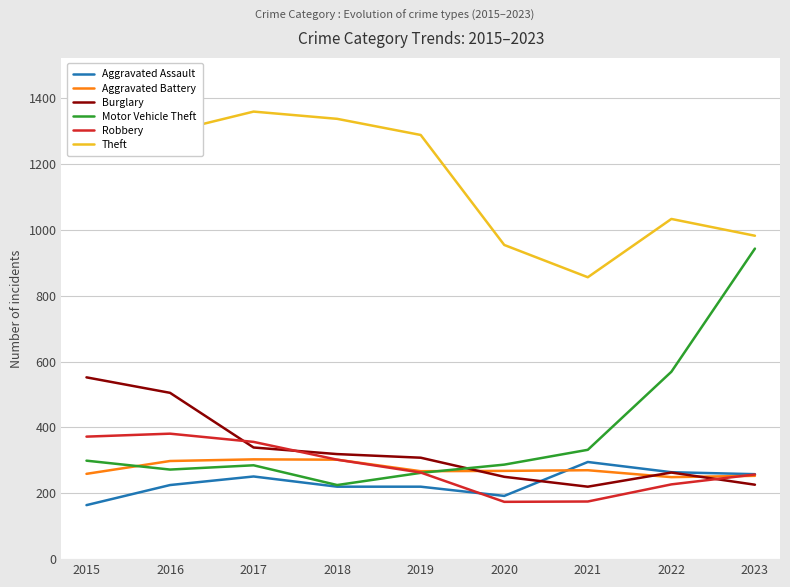

True or false: Theft and Aggravated Assault intersect in this chart.

False